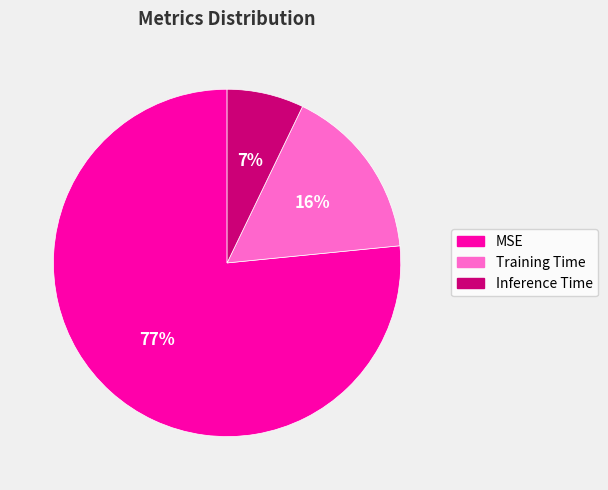

How many segments does this pie chart have?

3